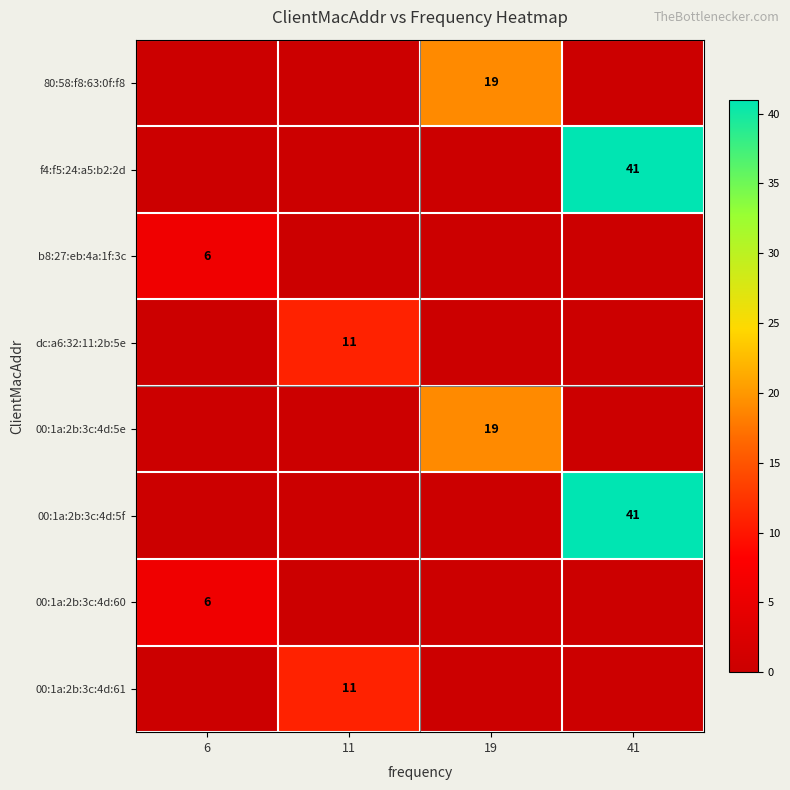

What is the average value of the 00:1a:2b:3c:4d:60 series?

2